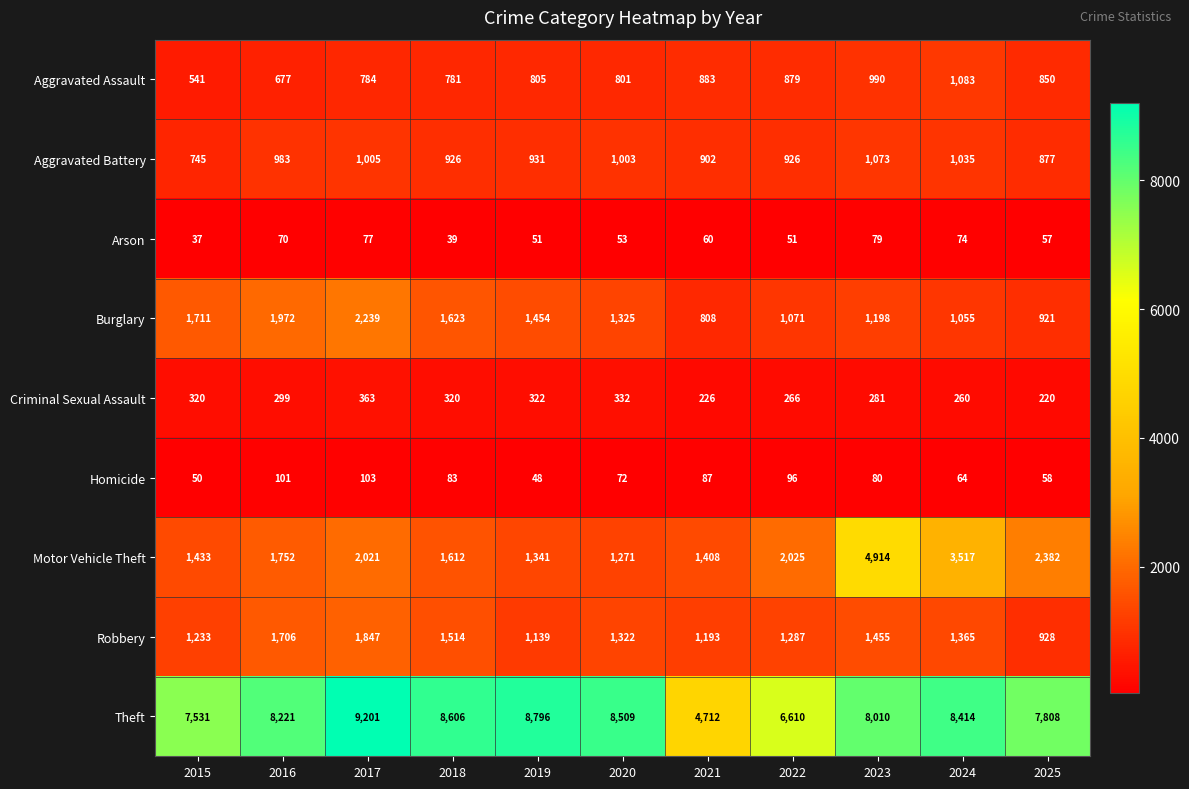

Between 2016 and 2020, which series saw the biggest shift?

Burglary